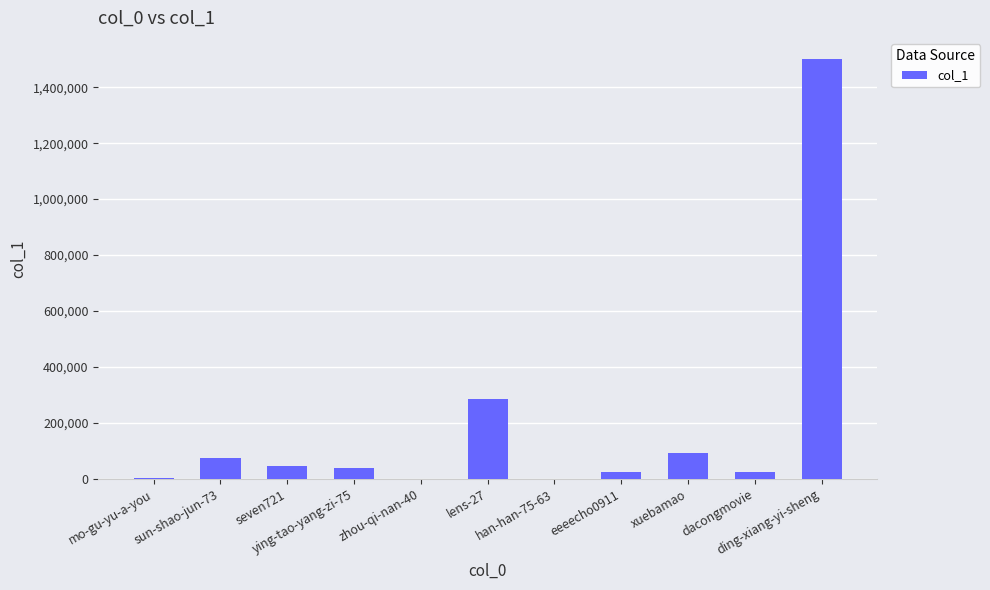

What is the sum of all values?

2090244